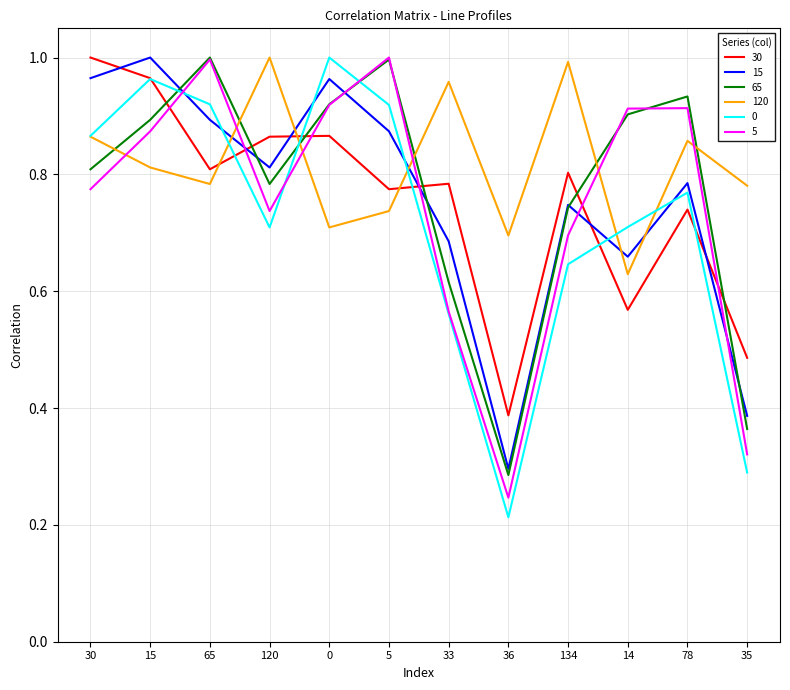

How many lines are shown in the chart?

6